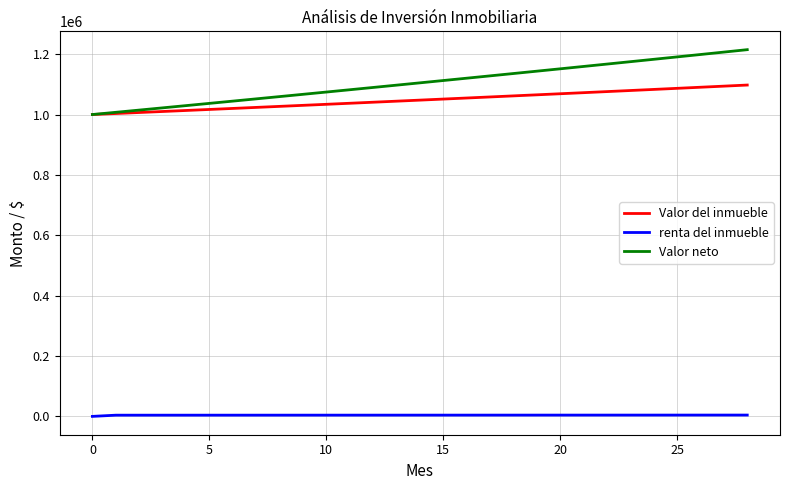

What is the lowest value of the Valor del inmueble series?

1000000.0